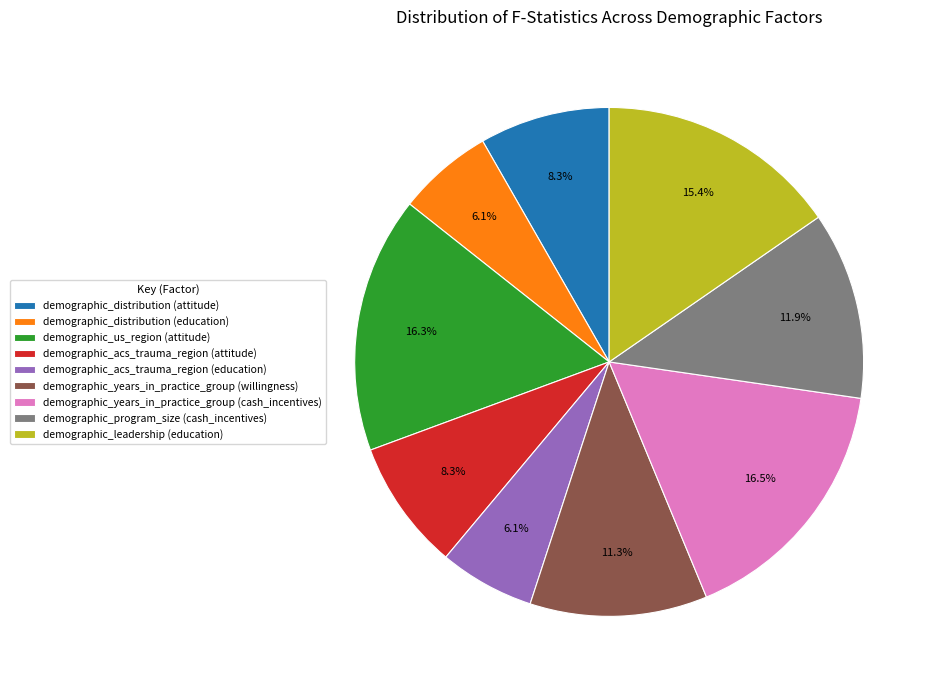

Does any single category account for the majority?

No